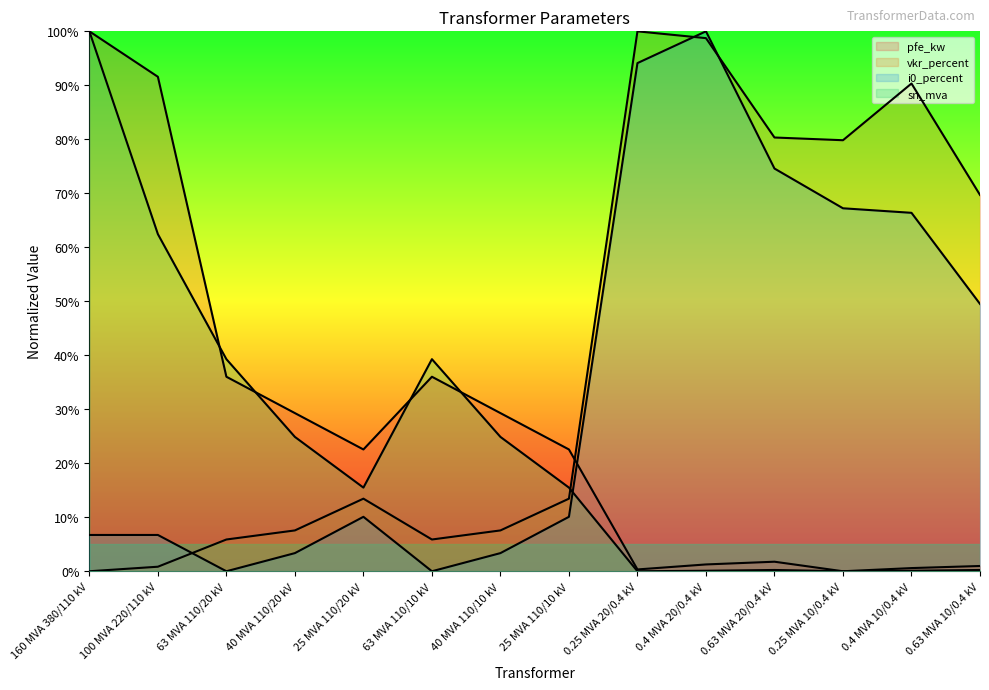

Reading left to right, transcribe all the data shown in this chart.

pfe_kw: 100.0	91.6	36.0	29.3	22.6	36.0	29.3	22.6	0.3	1.3	1.8	0.0	0.6	1.0
vkr_percent: 0.0	0.8	5.9	7.6	13.4	5.9	7.6	13.4	100.0	98.7	80.3	79.8	90.3	69.7
i0_percent: 6.7	6.7	0.0	3.4	10.1	0.0	3.4	10.1	94.1	100.0	74.6	67.2	66.4	49.5
sn_mva: 100.0	62.4	39.3	24.9	15.5	39.3	24.9	15.5	0.0	0.1	0.2	0.0	0.1	0.2